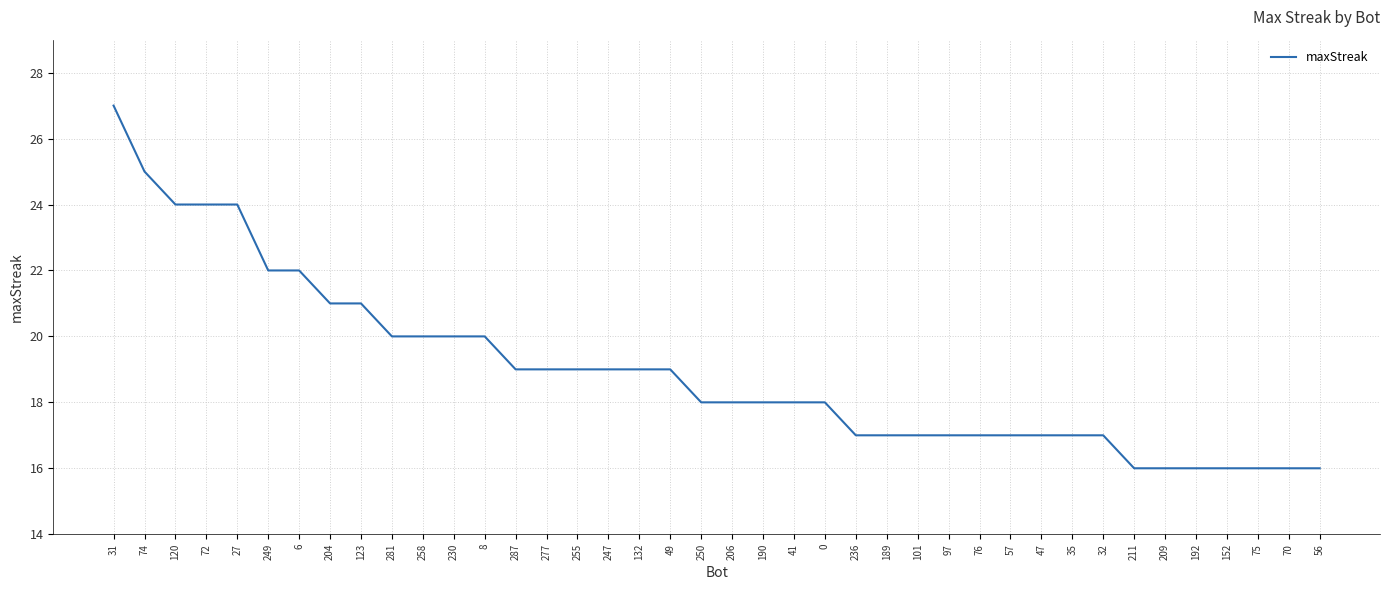

Which label corresponds to the largest value in the chart?

31